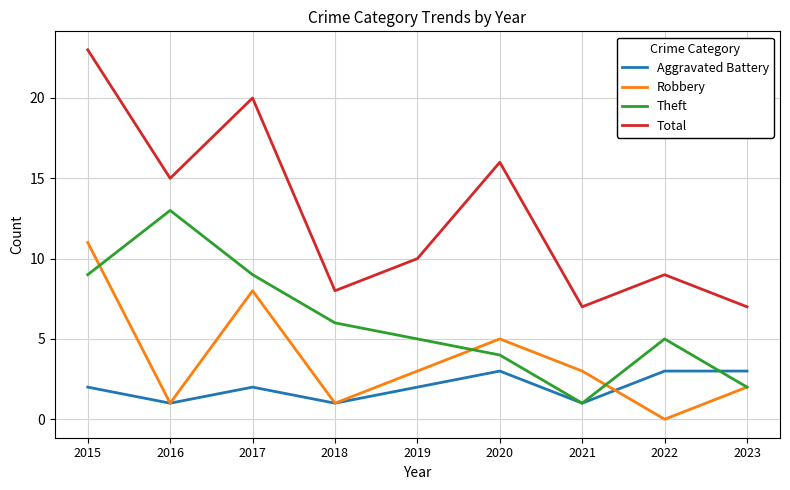

The Theft series shows 4 at 2020. True or false?

True